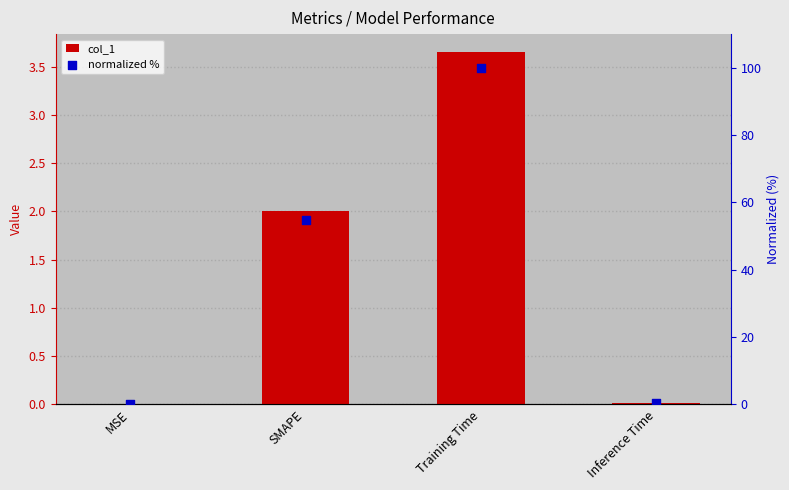

Which series contains the highest Y value?

normalized %